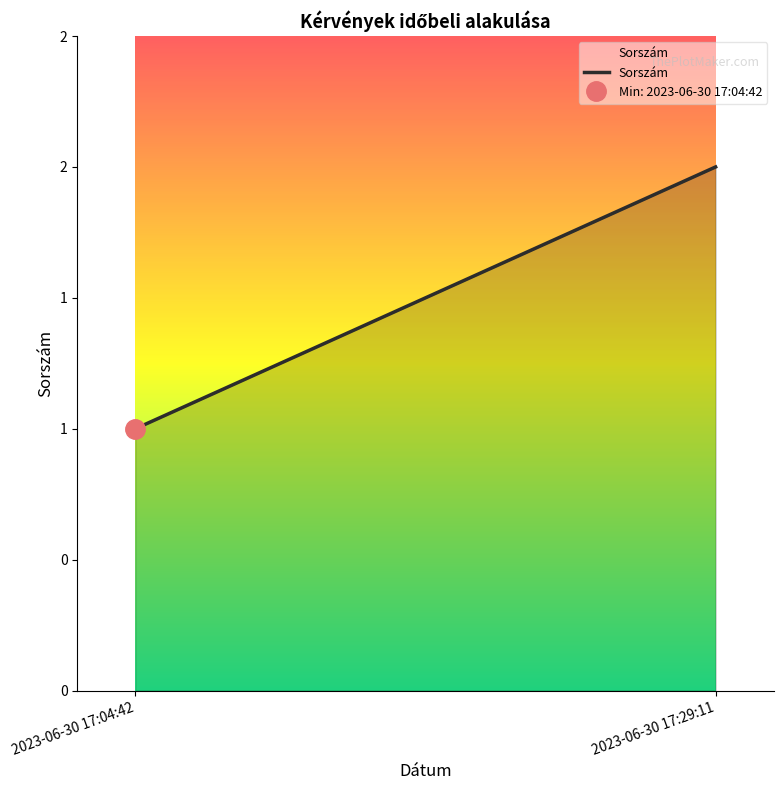

True or false: the data shows 2 at 2023-06-30 17:29:11.

True